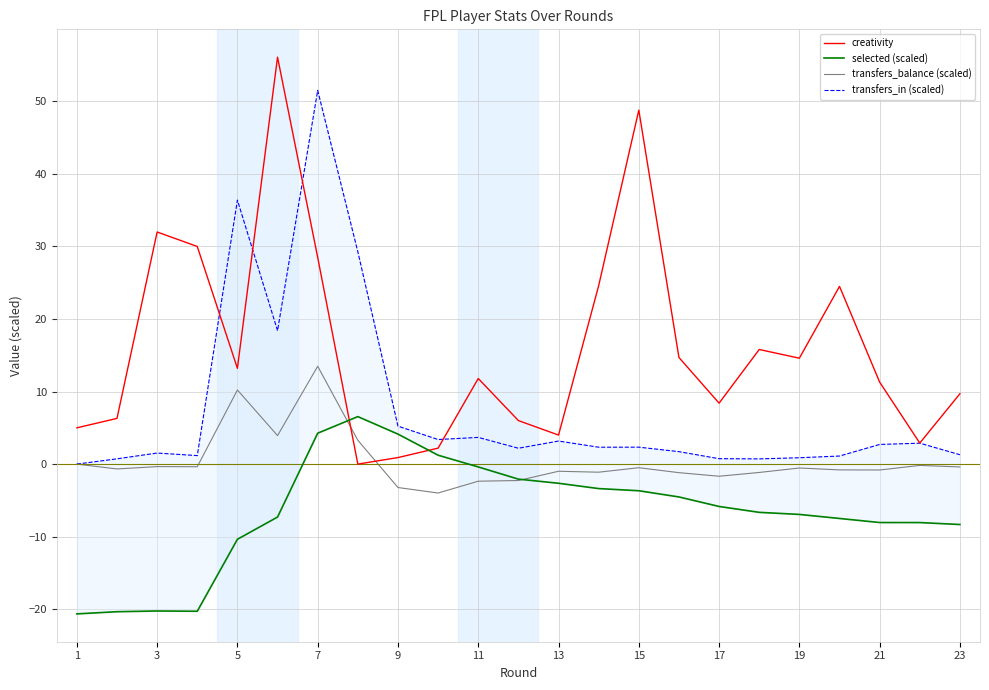

In creativity, how many points are lower than both neighbors (excluding endpoints)?

6